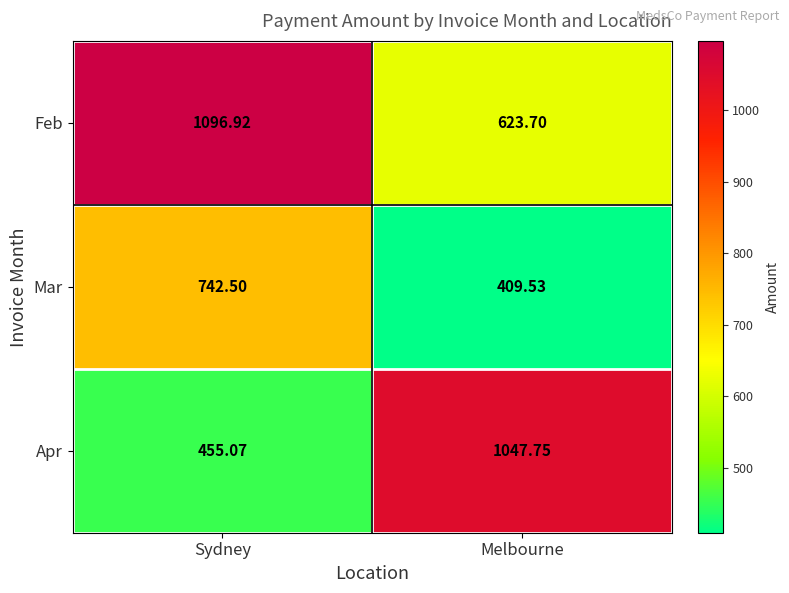

Count the number of categories in the chart.

2